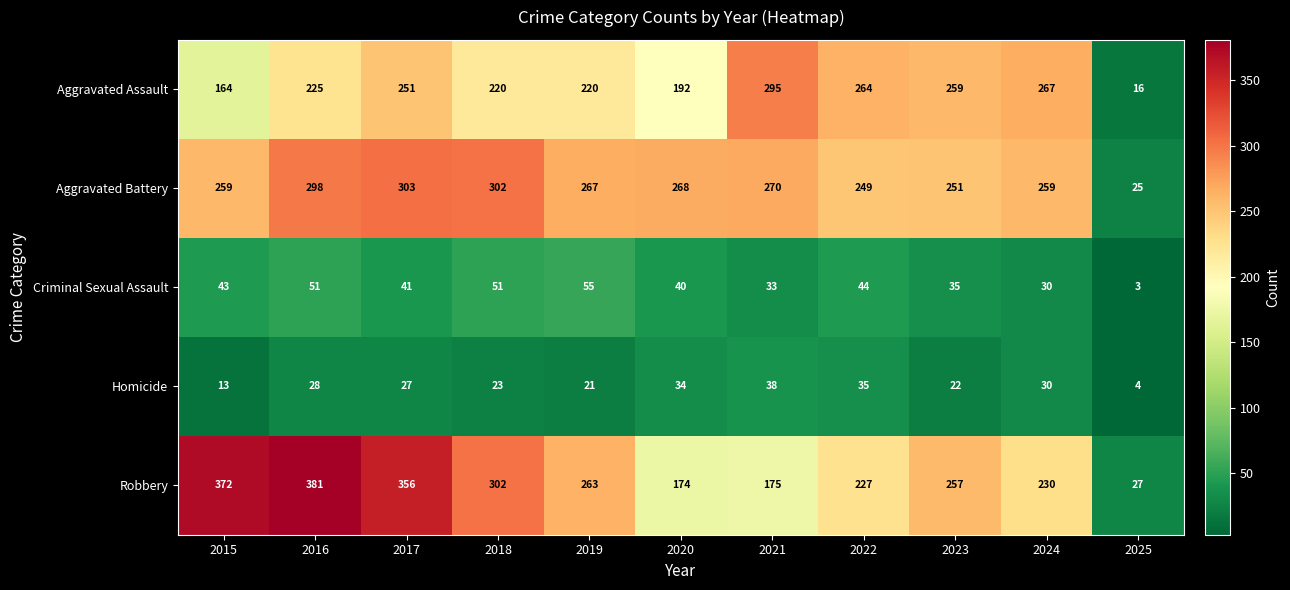

Is it true that Aggravated Assault equals 11 at 2025?

False